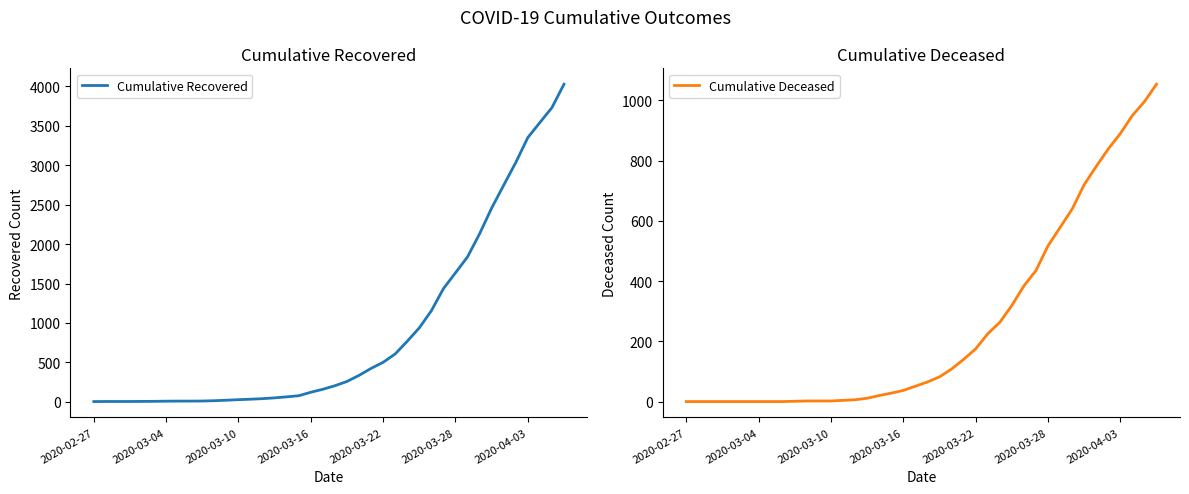

Is it true that Cumulative Deceased equals -567 at 2020-02-27?

False